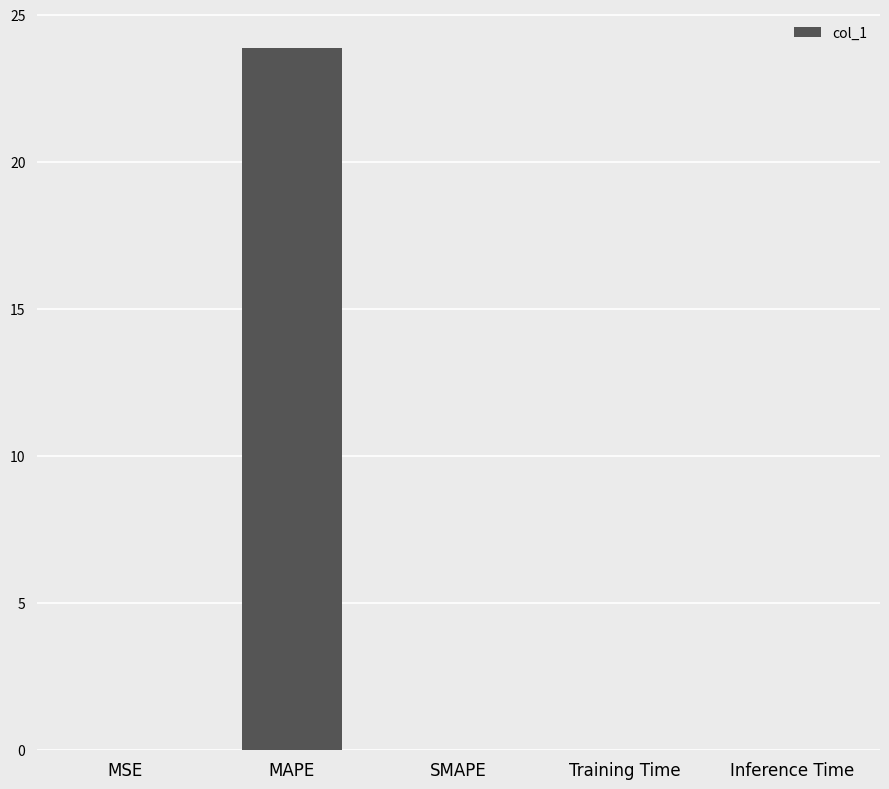

What is the change in value from MAPE to SMAPE?

-23.9